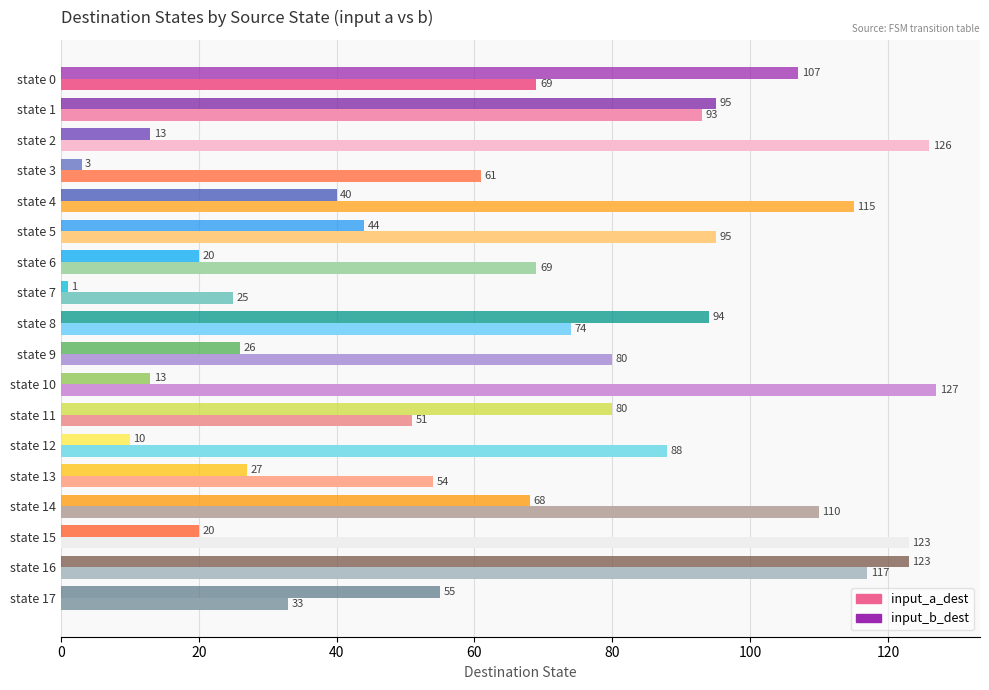

How many data points does each series have?

18